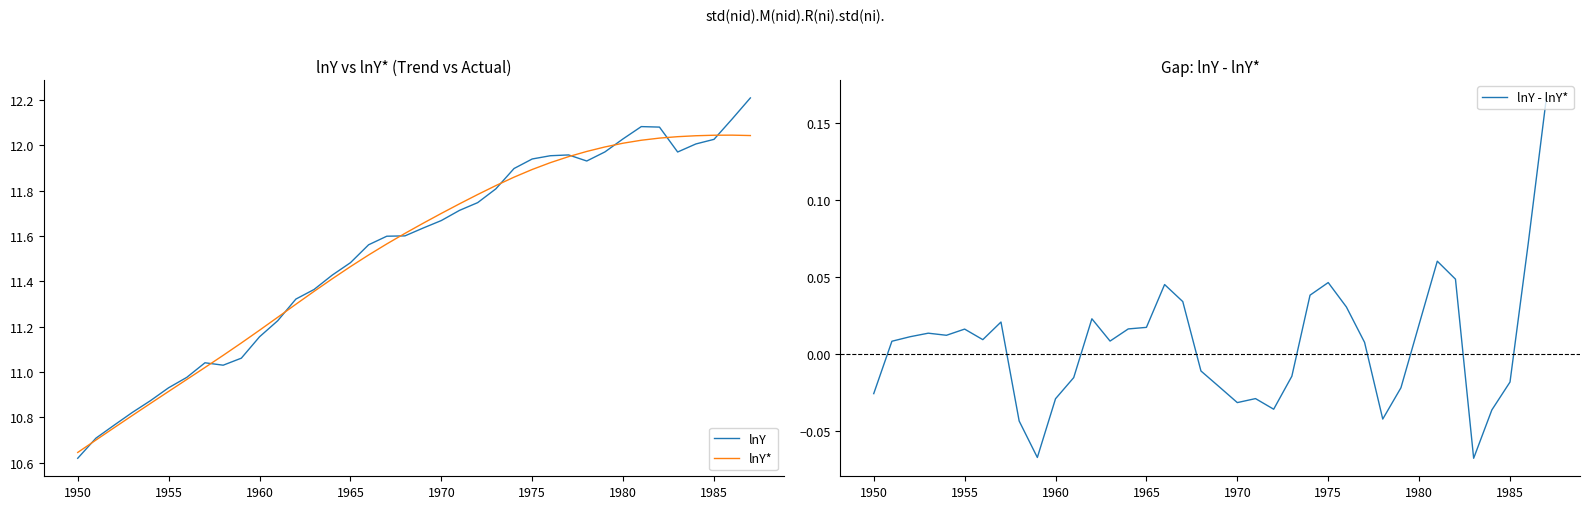

How many values in the lnY* series exceed 11?

31